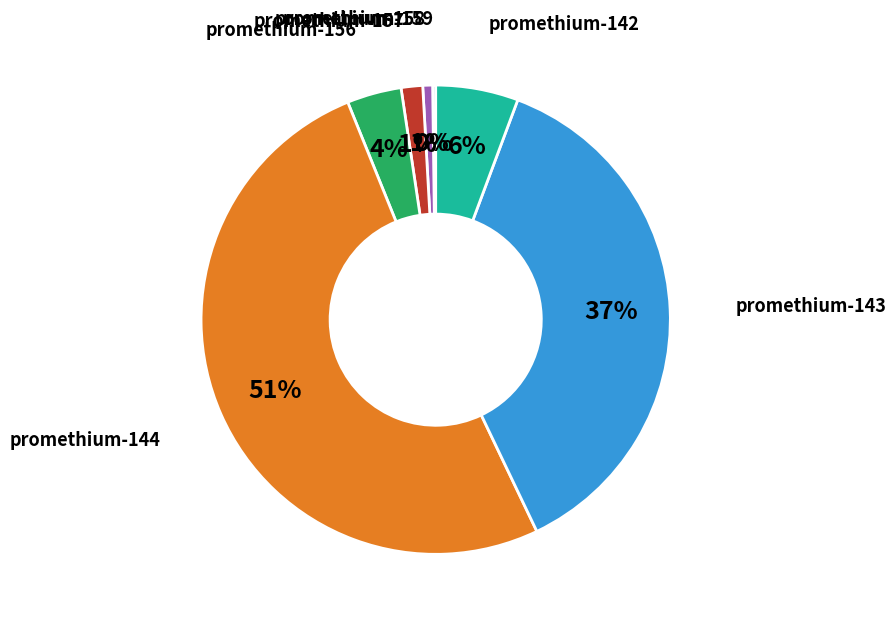

To the nearest percent, what is the difference between the largest and smallest slice percentages?

51%